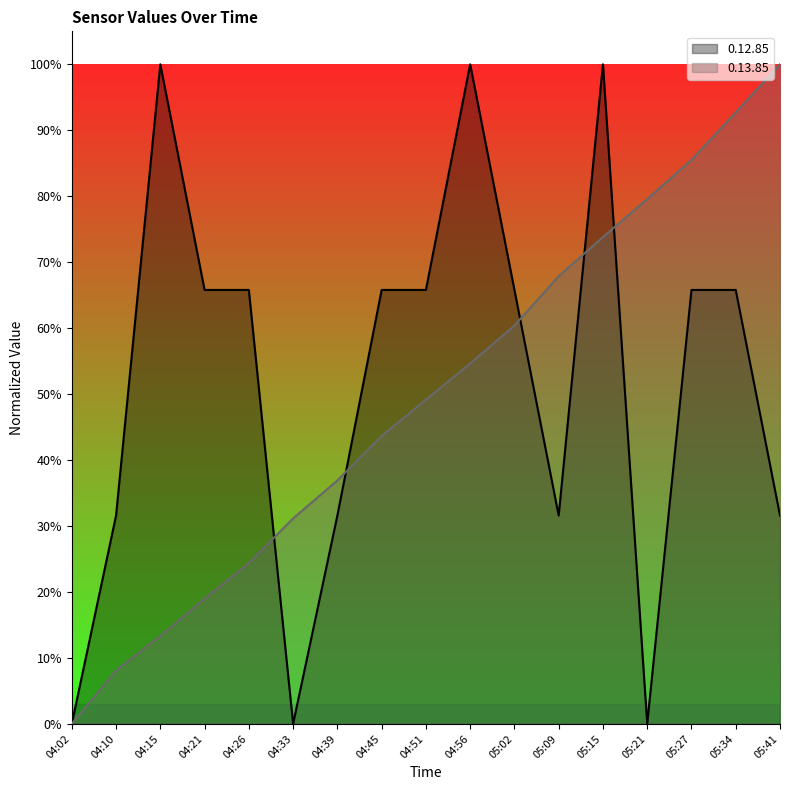

What is the sum of all 0.13.85 values?

8.4